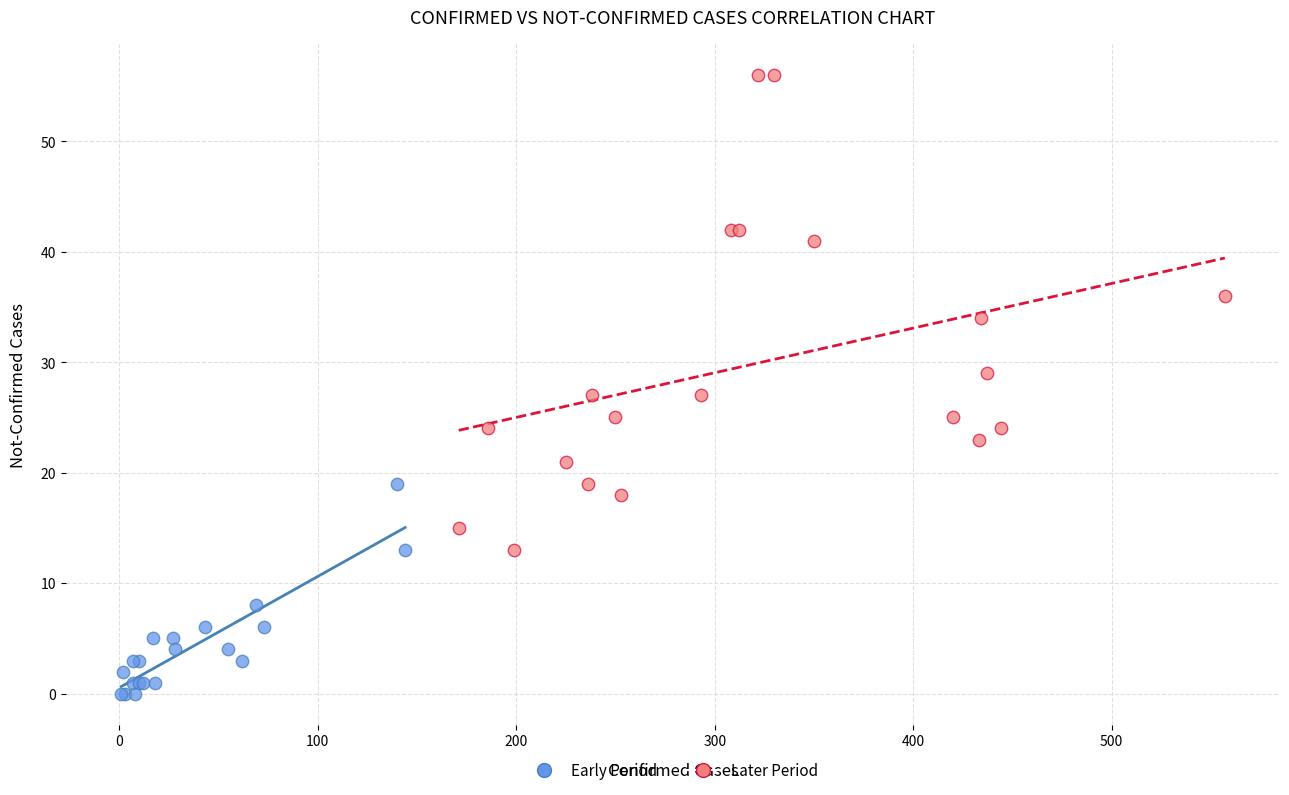

Which series has the widest spread of Y values?

Later Period